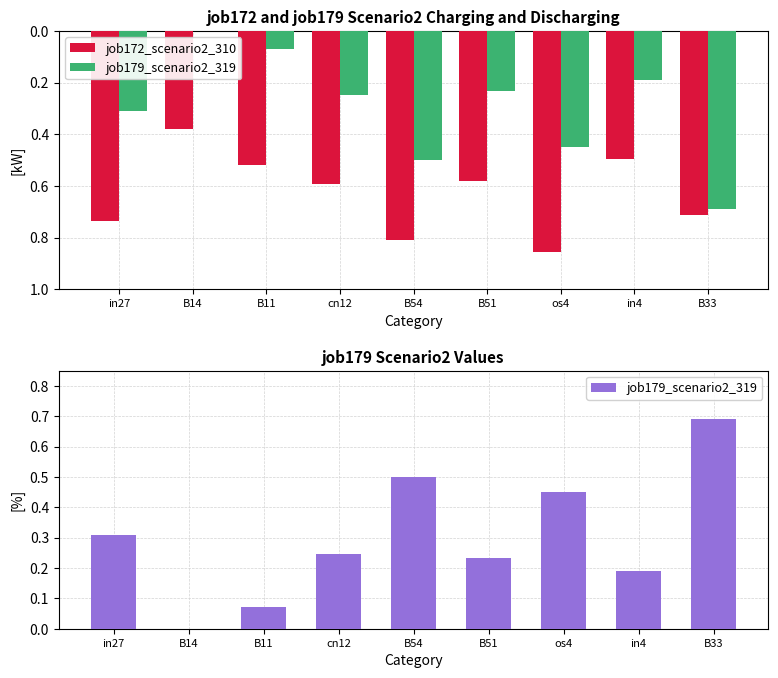

The value of job172_scenario2_310 at cn12 is 0.9. True or false?

False